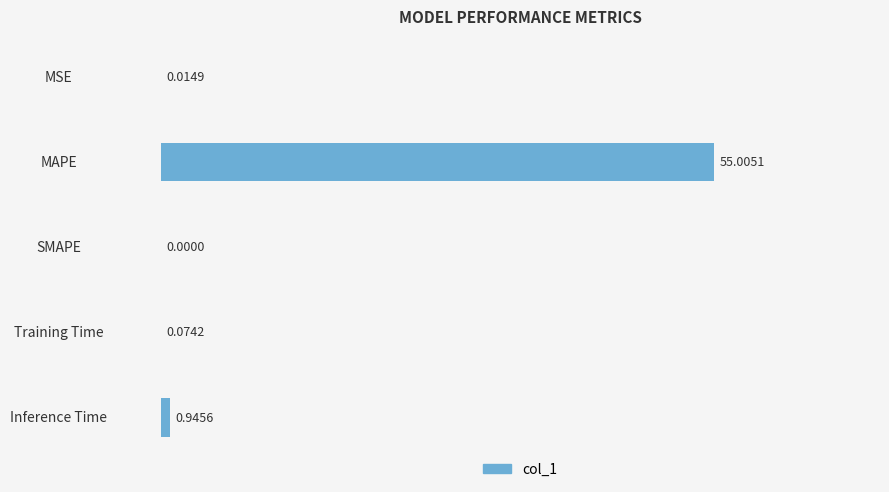

At which category does the chart reach its peak across all series?

MAPE